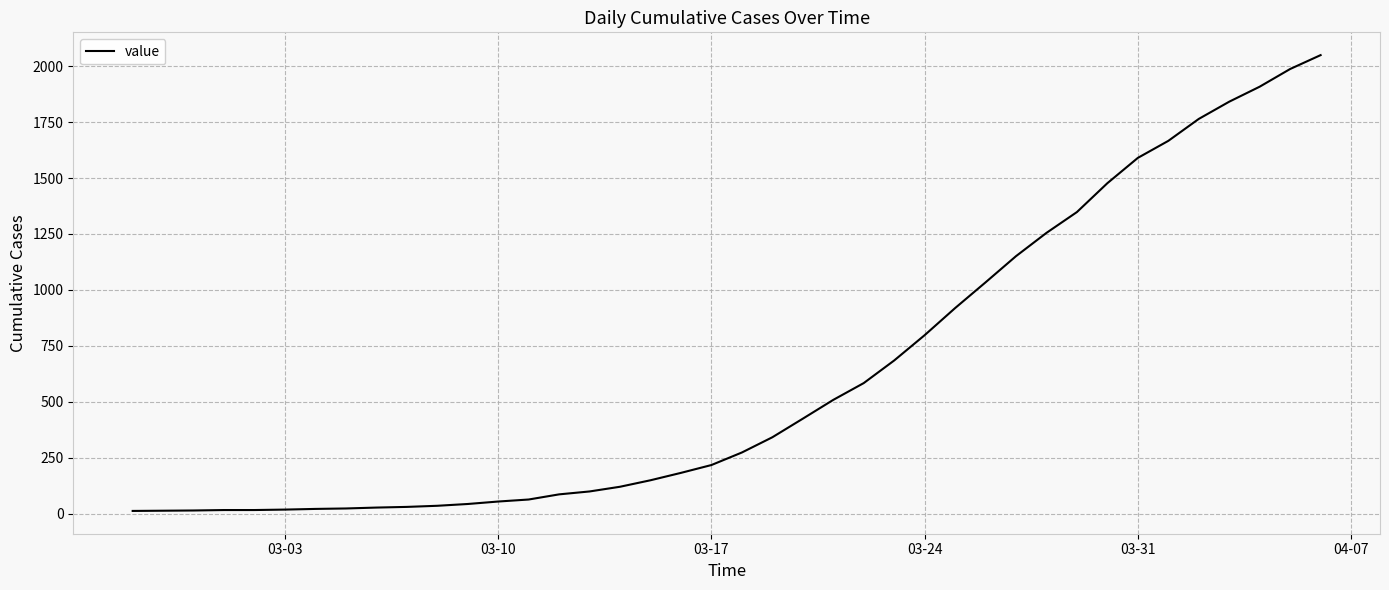

What is the maximum value shown in the chart?

2049